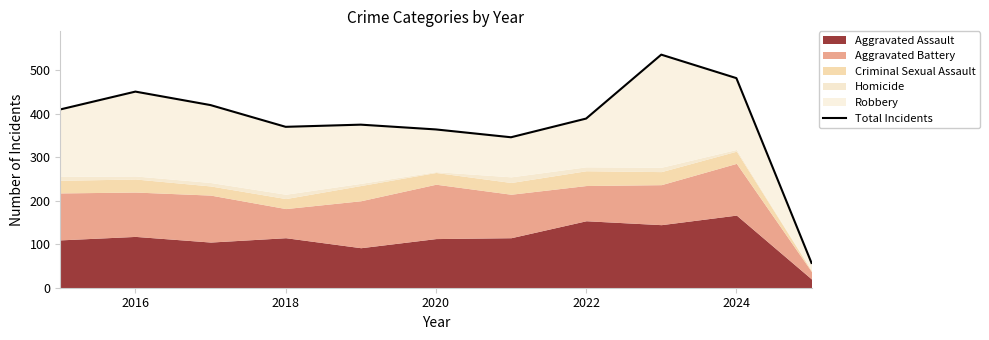

What is the change in value from 2022 to 9?

+107